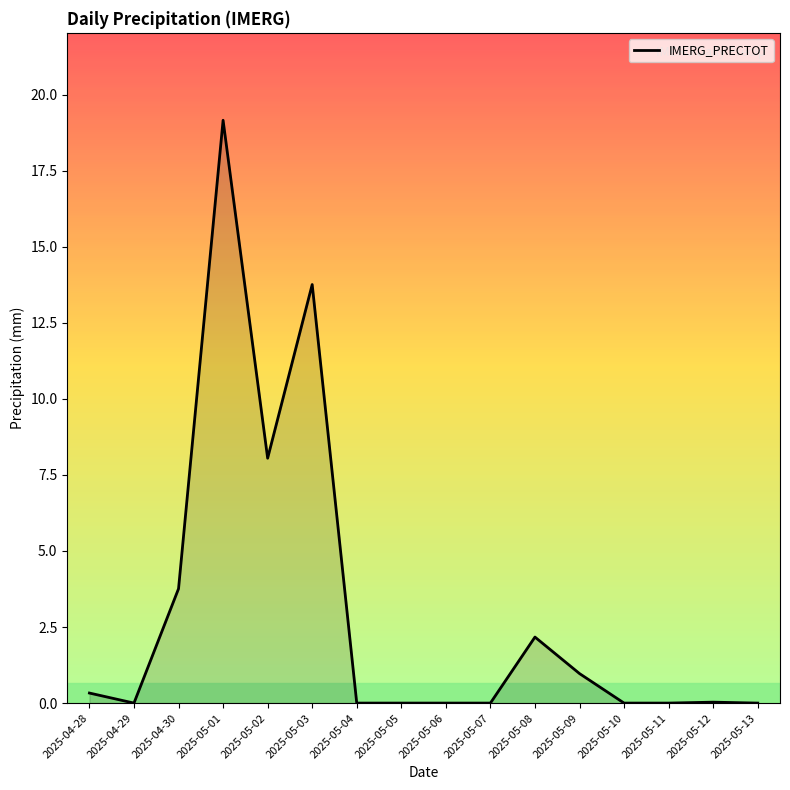

What is the change in value from 2025-05-07 to 2025-05-08?

+2.2